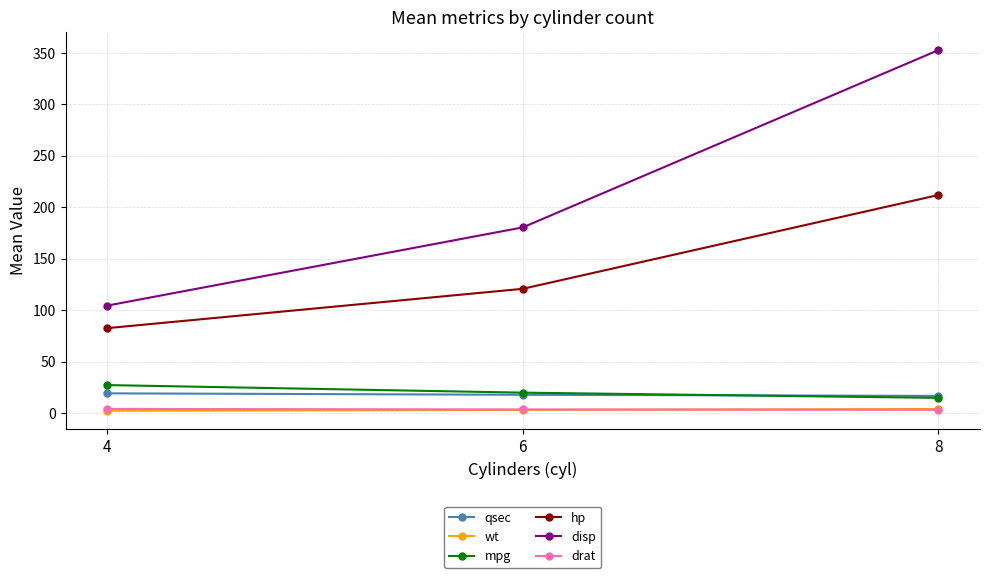

What are all the series names shown in the legend?

qsec, wt, mpg, hp, disp, drat